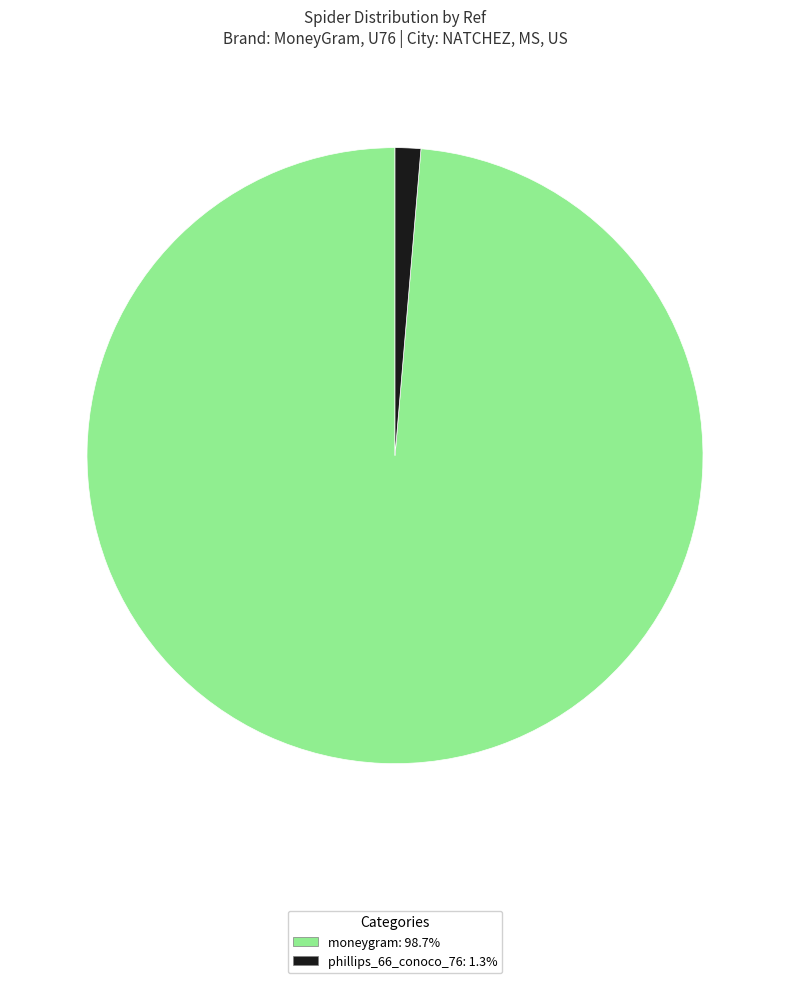

Is there a majority slice in this chart?

Yes